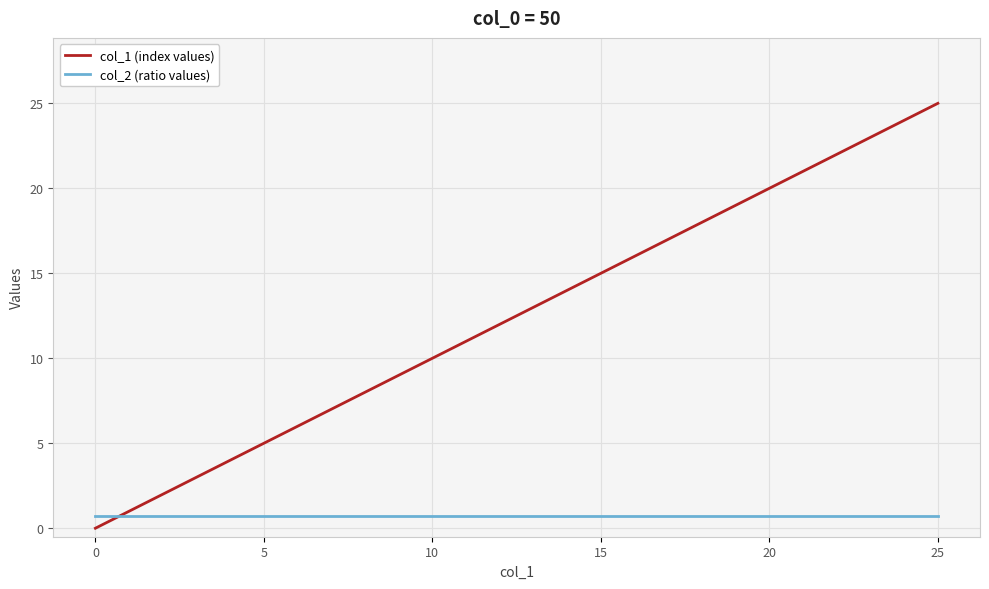

What is the sum of all col_1 (index values) values?

325.0